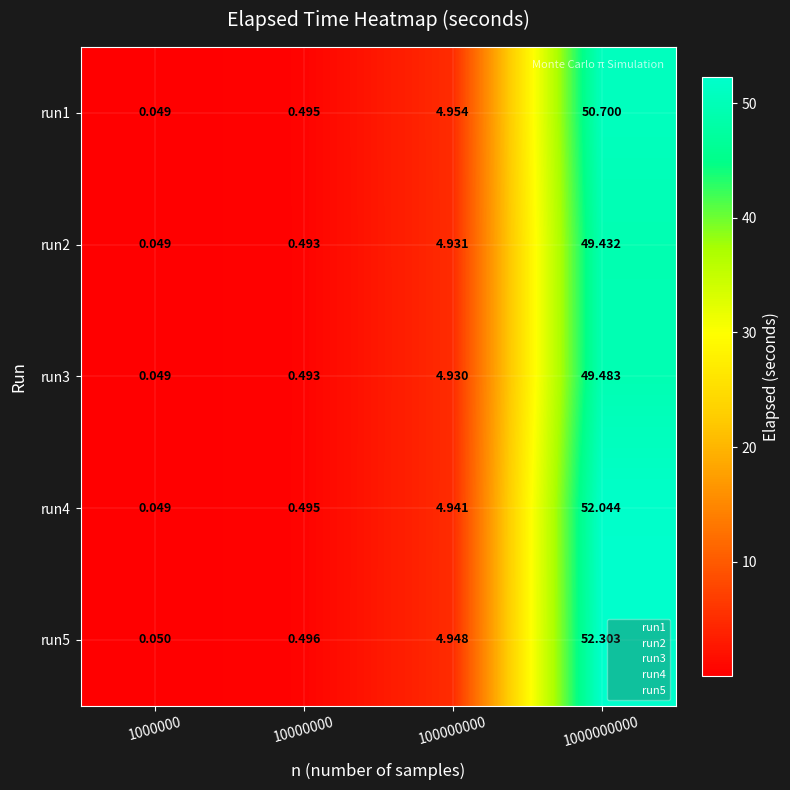

How many values in the run5 series exceed 4?

2